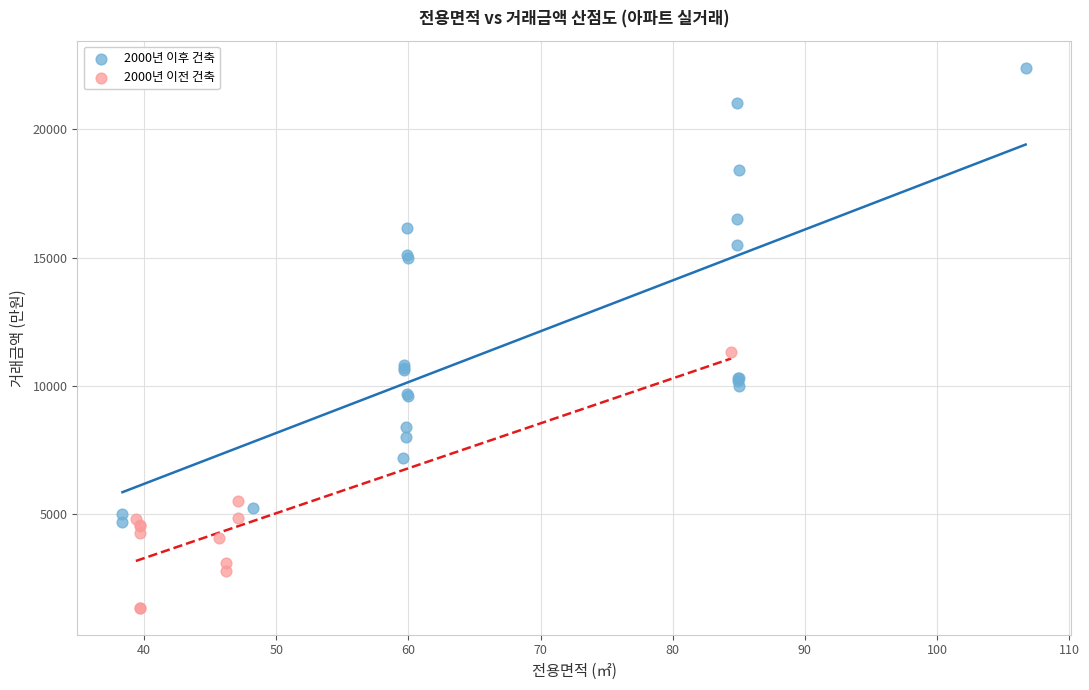

Which series contains the highest Y value?

2000년 이후 건축